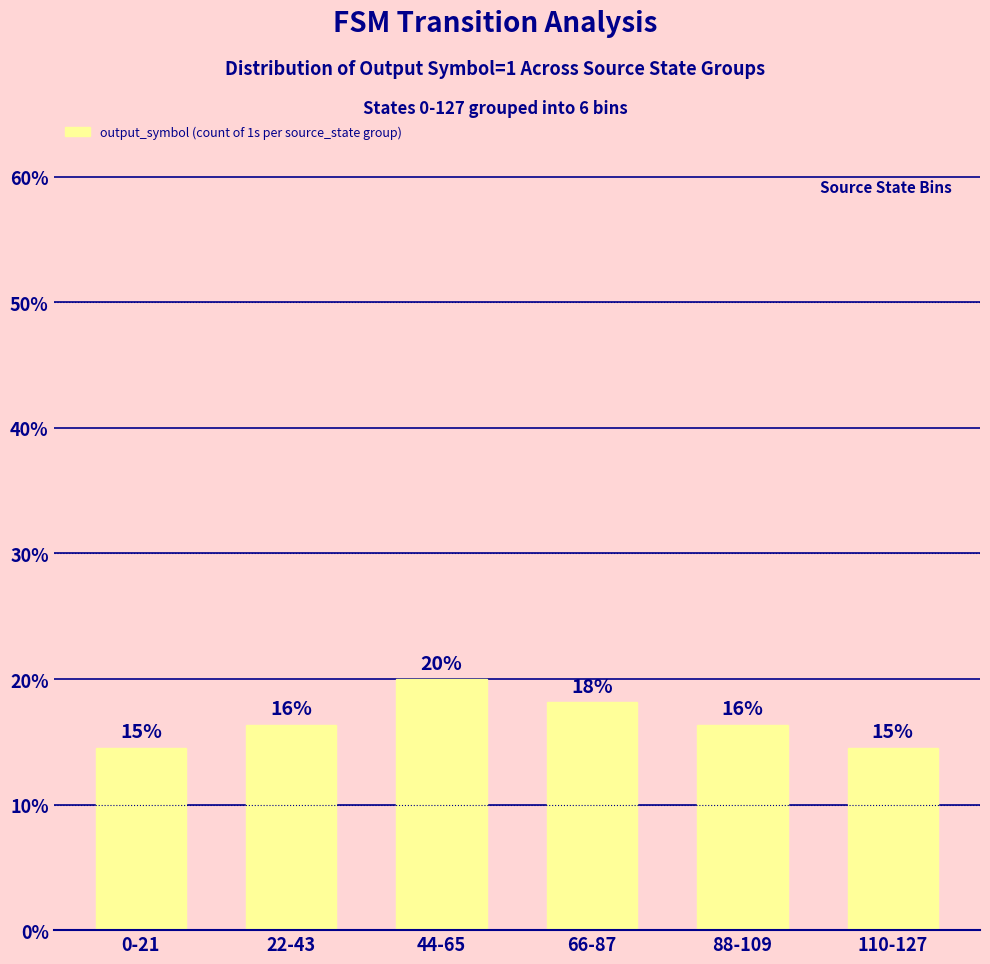

How many bars are there in total?

6